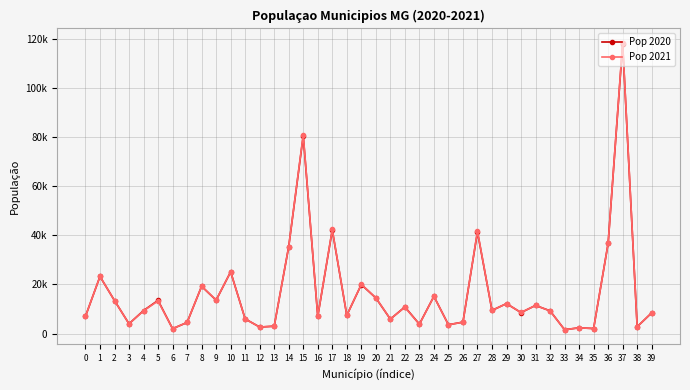

What is the difference between the maximum and second lowest values in the Pop 2020 series?

115833